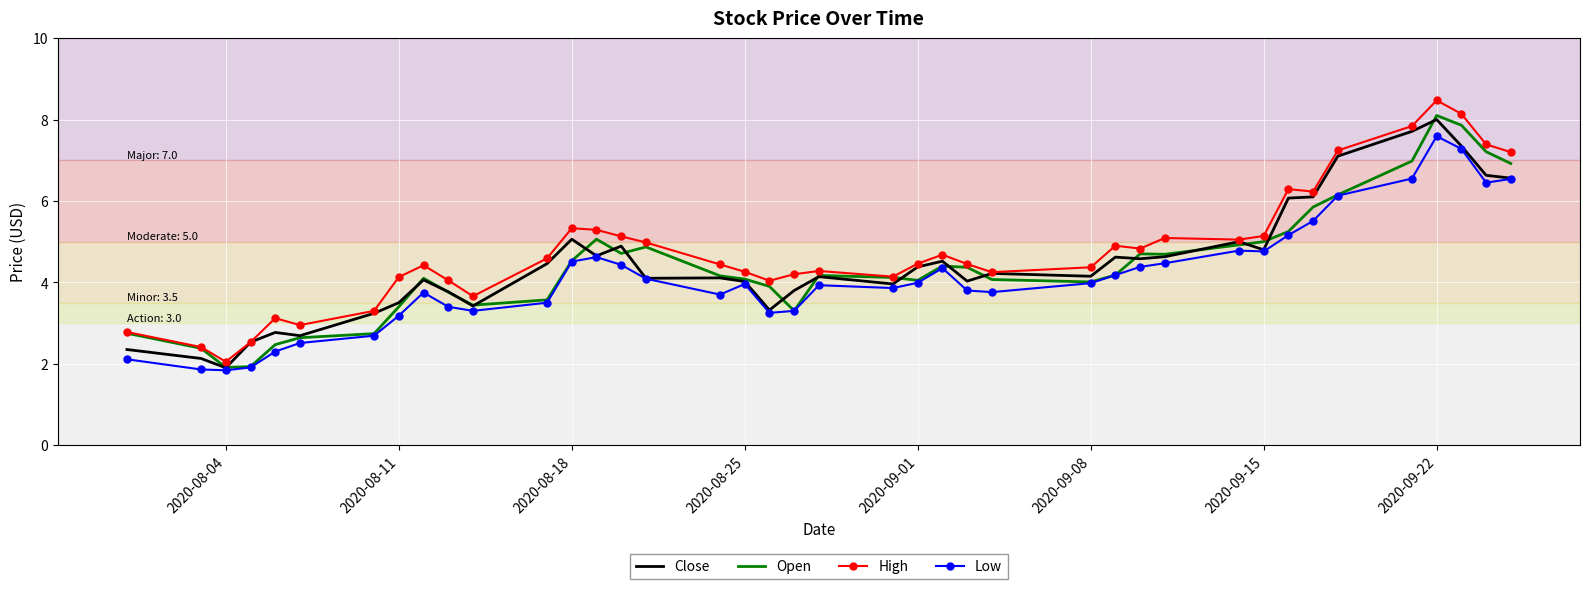

What is the smallest value displayed?

1.8